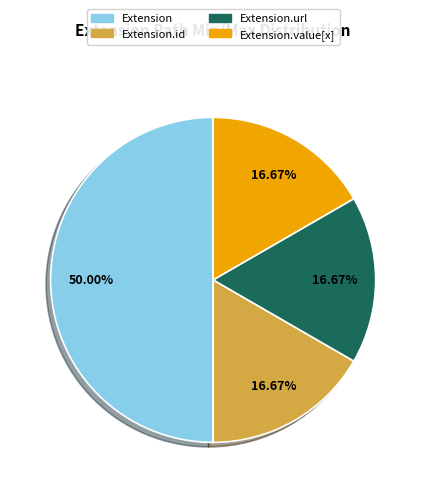

What is the largest slice in the pie chart?

Extension